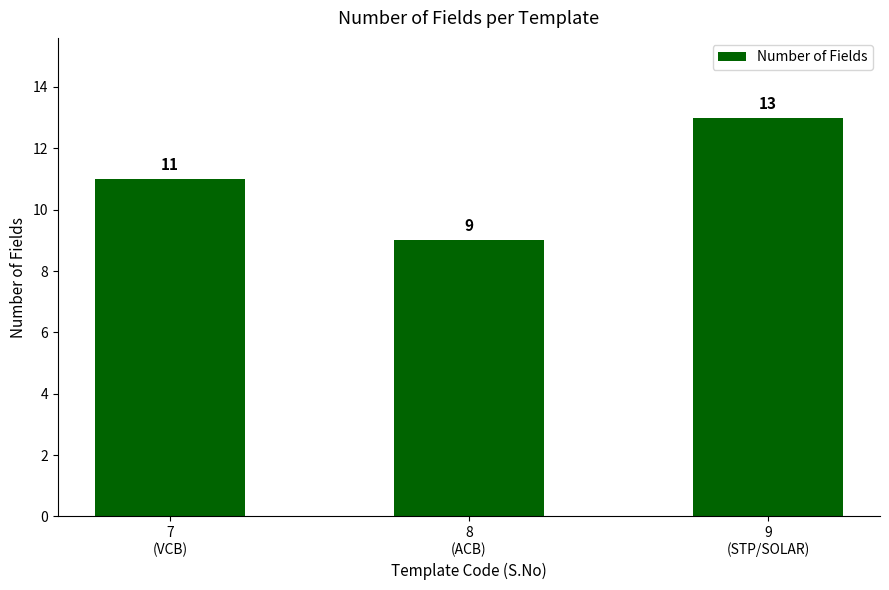

Reading left to right, extract all data points from this chart.

7
(VCB)=11	8
(ACB)=9	9
(STP/SOLAR)=13